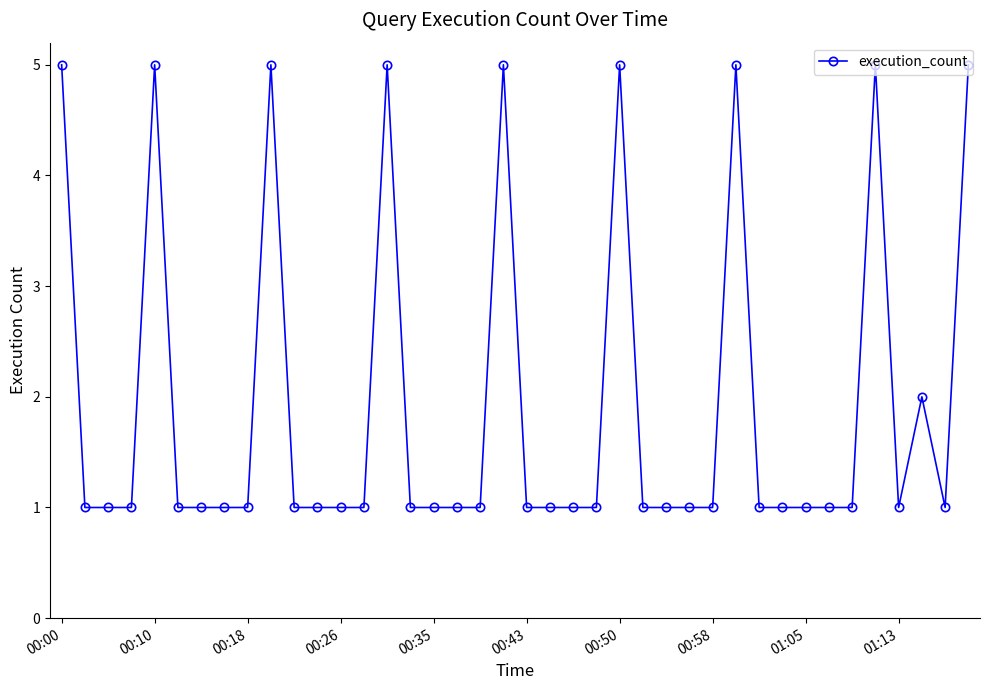

True or false: the data has more than 0 interior local peaks.

True